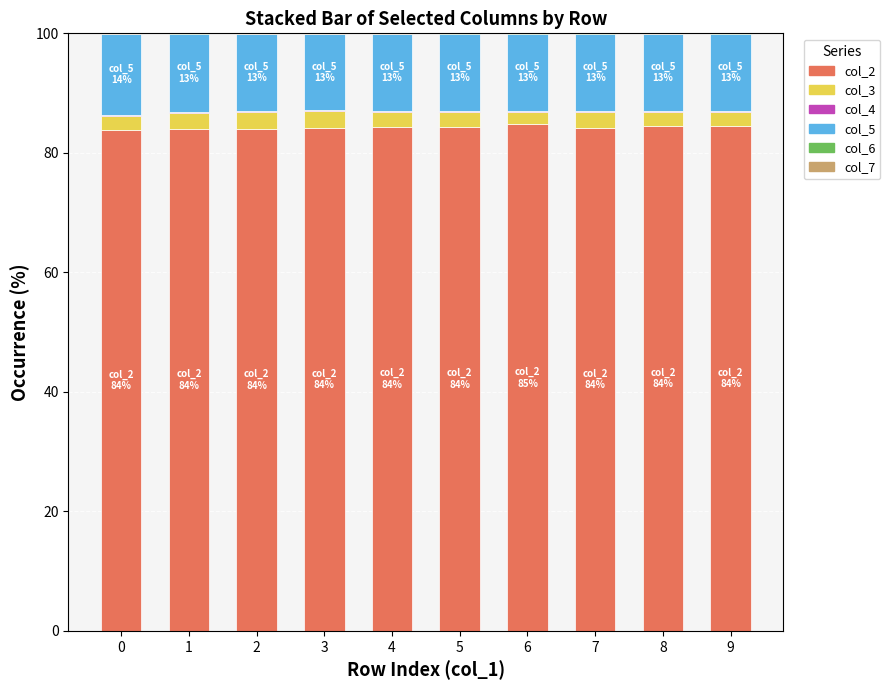

Which series has the largest range (max minus min)?

col_2